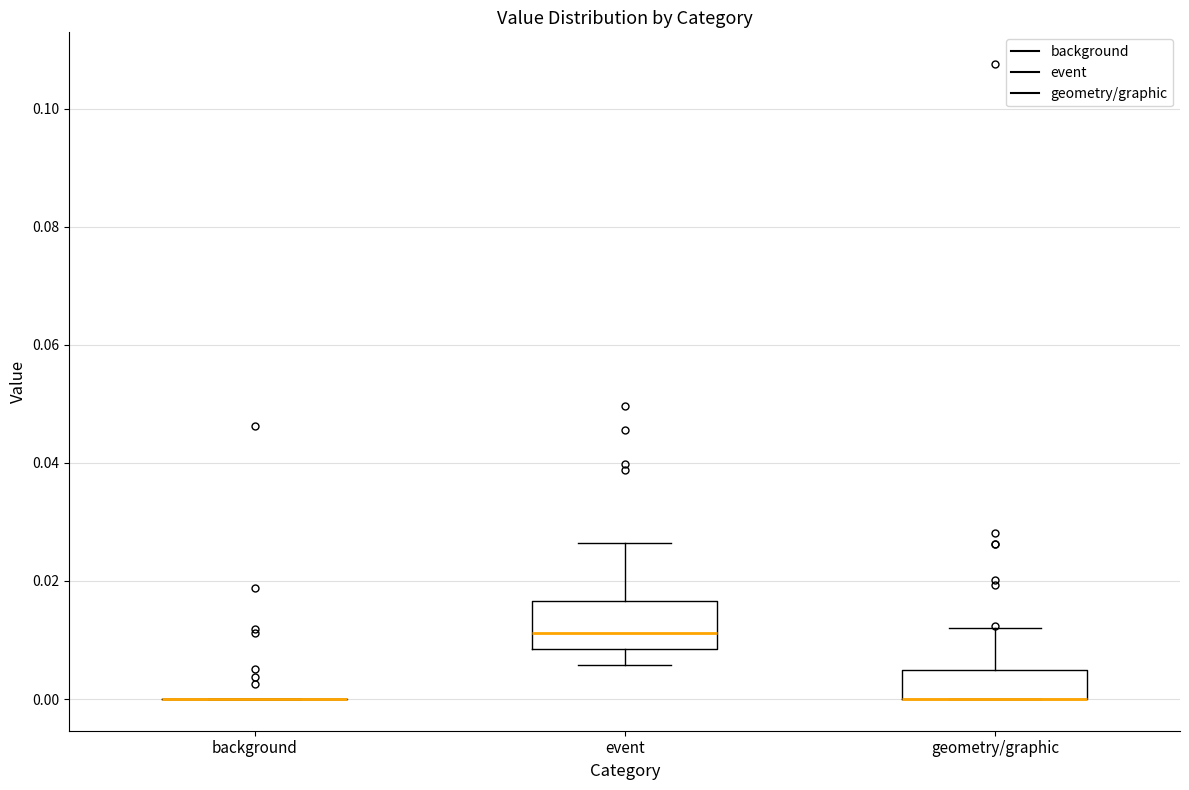

Comparing the boxes themselves (not the whiskers), which one is the tallest?

event